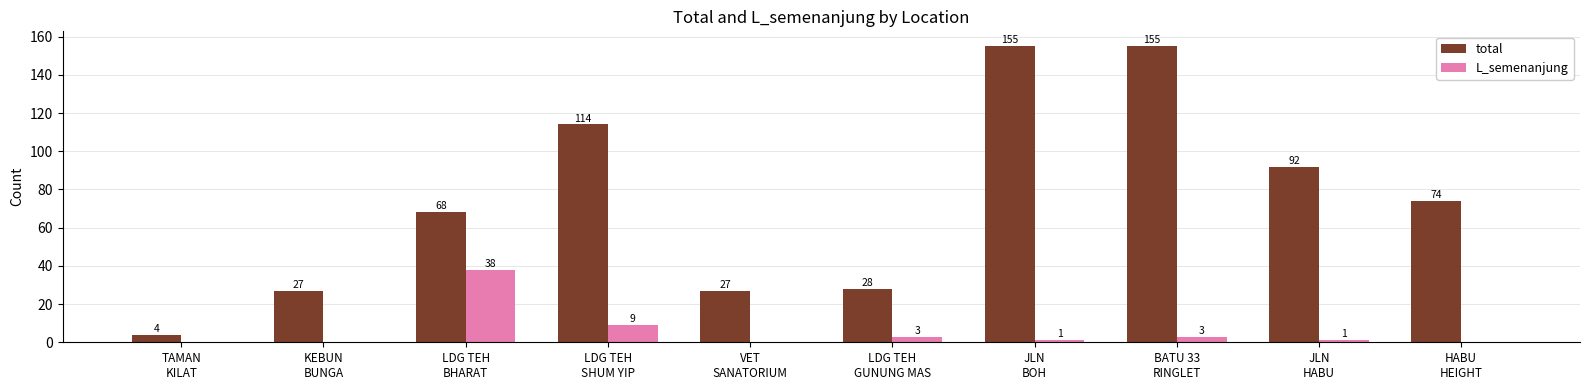

Is the value of total at KEBUN
BUNGA greater than the value of L_semenanjung at JLN
BOH?

Yes